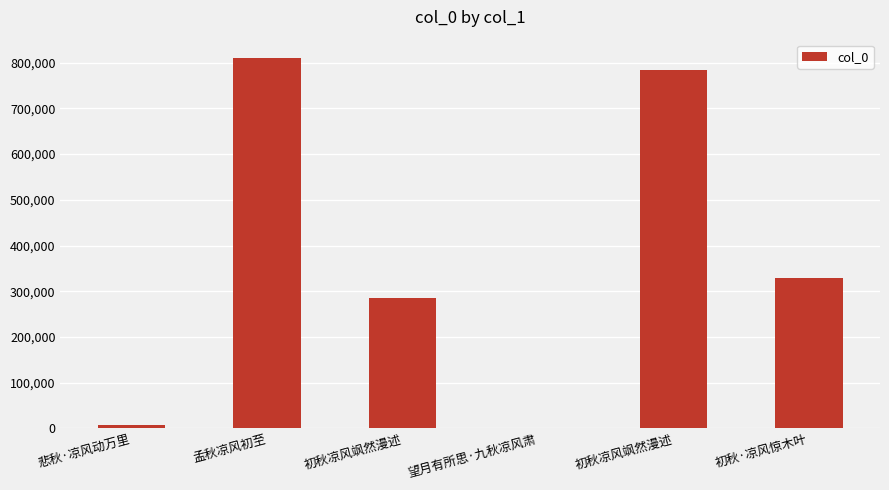

Is it true that the value at 初秋凉风飒然漫述 is 784331?

True